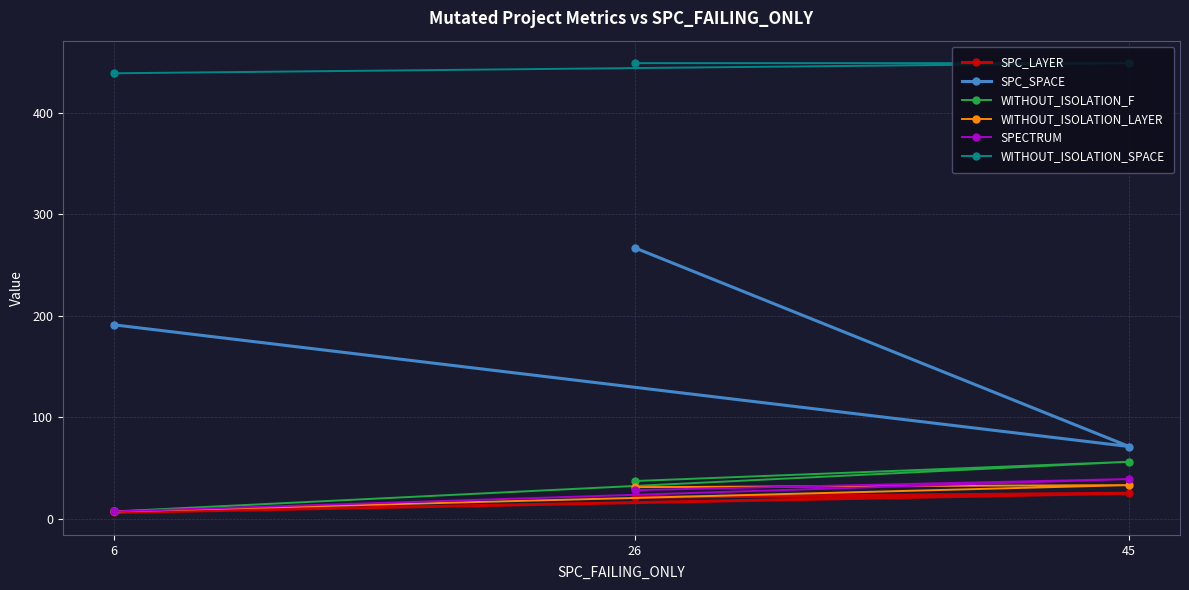

Reading right to left, what are all the values shown in this chart?

SPC_LAYER: 45=25	26=21	6=6
SPC_SPACE: 45=71	26=267	6=191
WITHOUT_ISOLATION_F: 45=56	26=37	6=7
WITHOUT_ISOLATION_LAYER: 45=33	26=31	6=7
SPECTRUM: 45=39	26=28	6=7
WITHOUT_ISOLATION_SPACE: 45=449	26=449	6=439